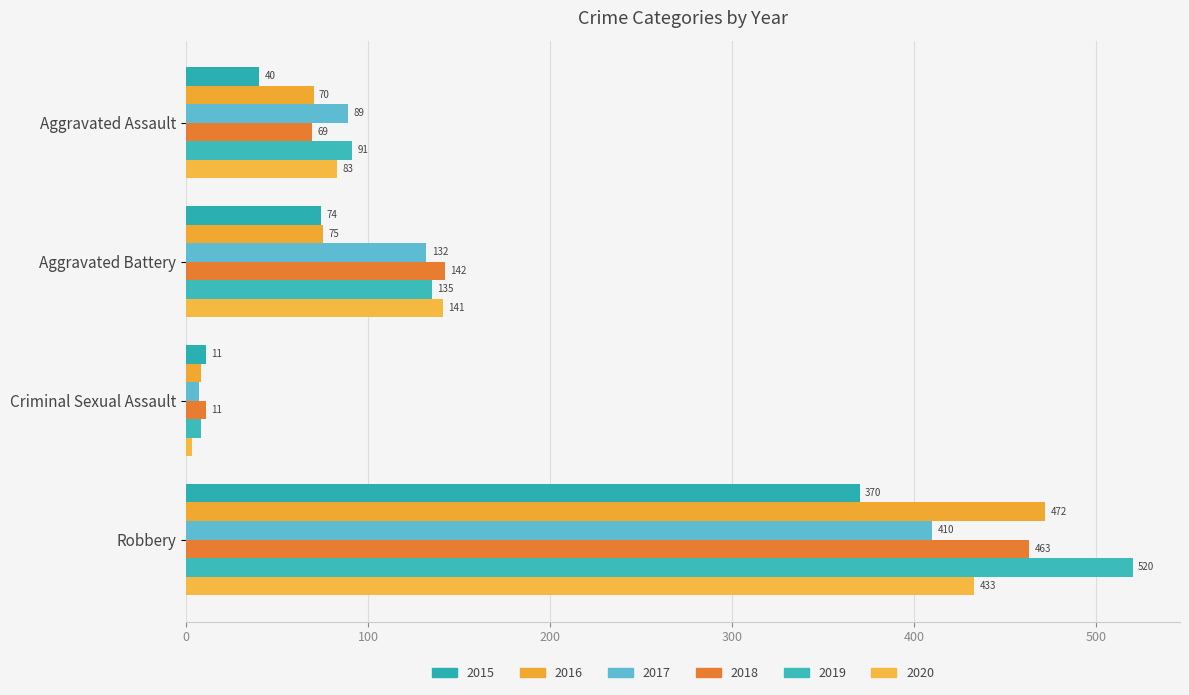

Count the number of data series in this chart.

6